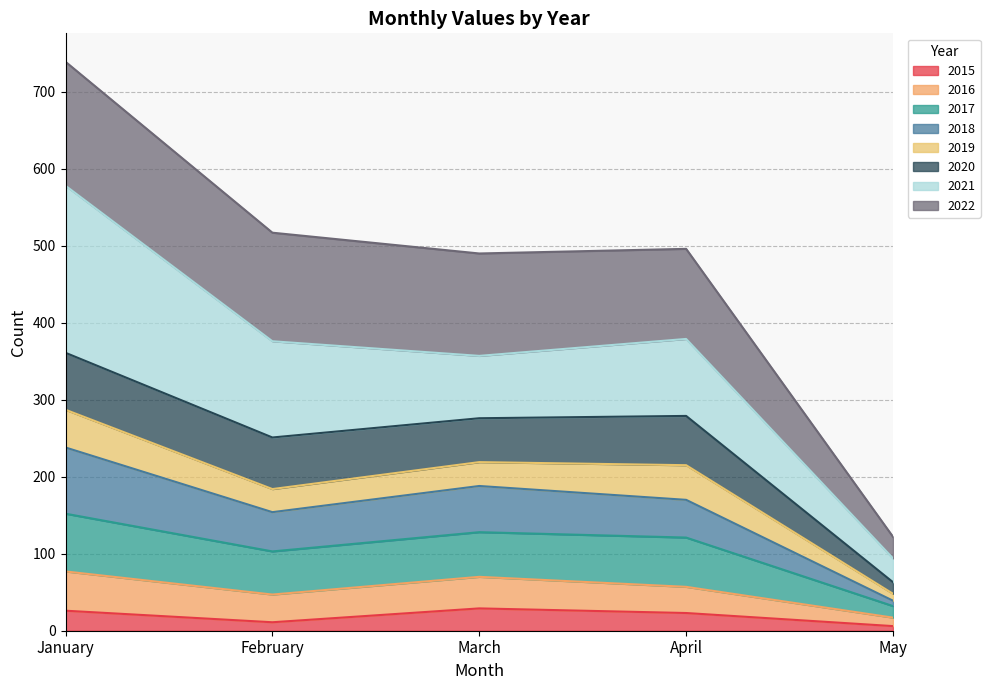

At which category is the sum across all series the highest?

January